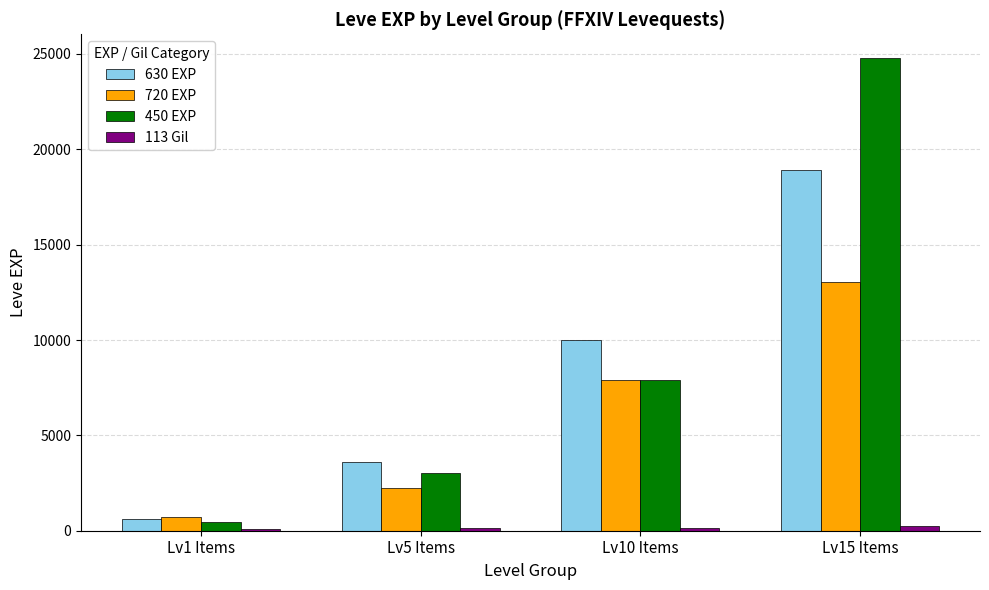

Which series has the largest range (max minus min)?

450 EXP